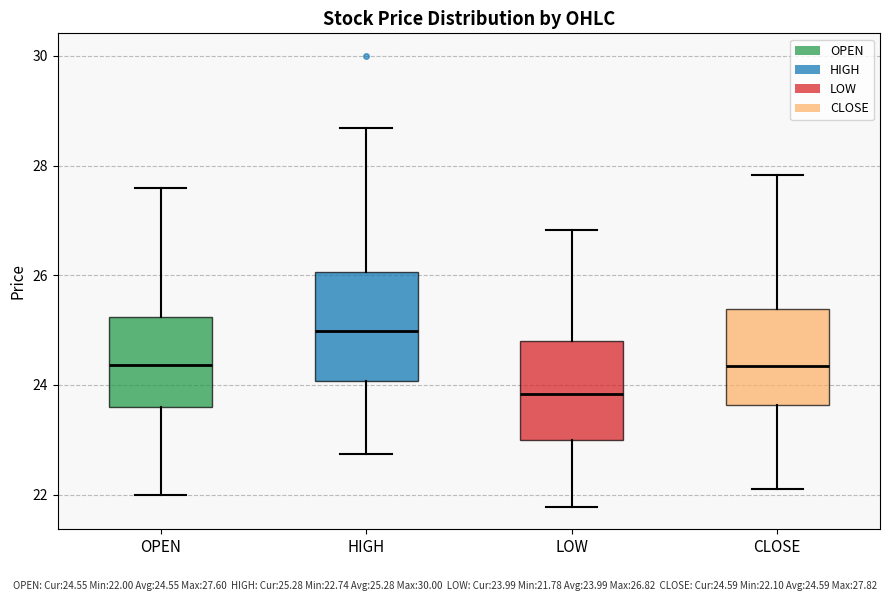

Reading left to right, transcribe this box plot: for each box, give where its median line is, the range the box spans, and where its two whiskers end, as read against the y-axis. The values are not printed on the chart, so give them approximately, as read against the axis.

OPEN: median 24.4, box 23.6 to 25.2, whiskers 22.0 to 27.6
HIGH: median 25.0, box 24.0 to 26.0, whiskers 22.8 to 28.6
LOW: median 23.8, box 23.0 to 24.8, whiskers 21.8 to 26.8
CLOSE: median 24.4, box 23.6 to 25.4, whiskers 22.2 to 27.8